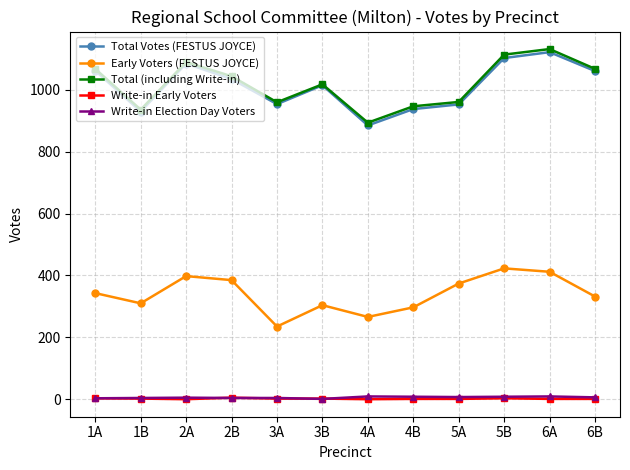

The value of Total (including Write-in) at 5A is 1325. True or false?

False